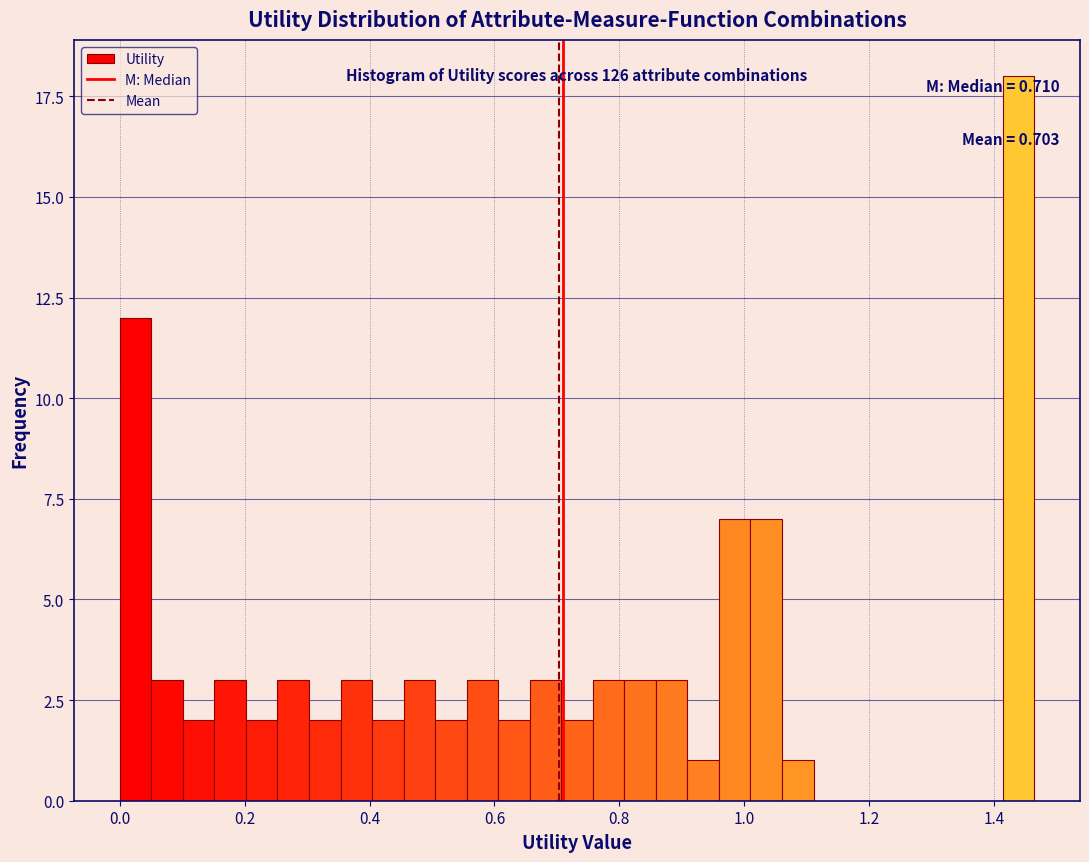

Around what value on the x-axis is the tallest bar? Give the approximate position of its centre, as read against the axis.

1.44